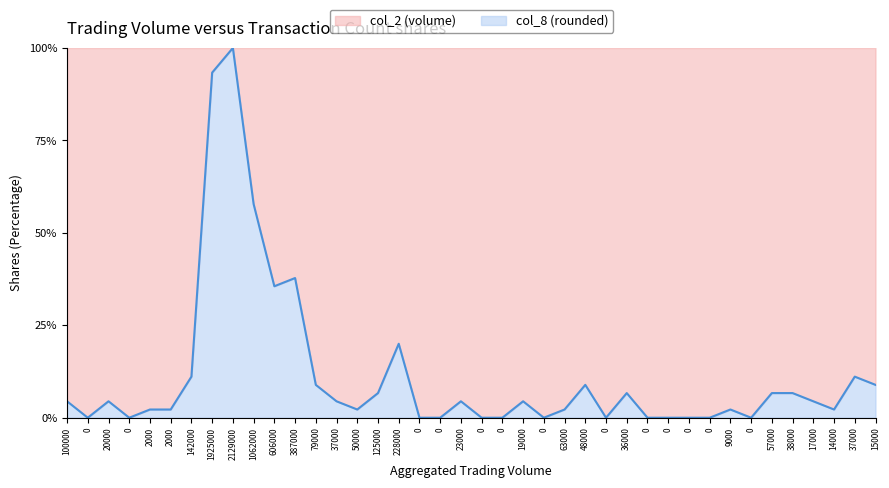

How many lines are shown in the chart?

1